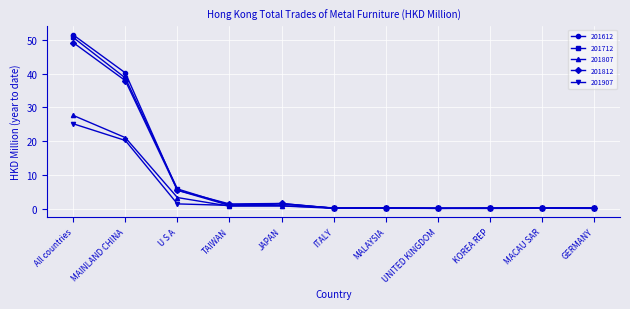

What are all the series names shown in the legend?

201612, 201712, 201807, 201812, 201907